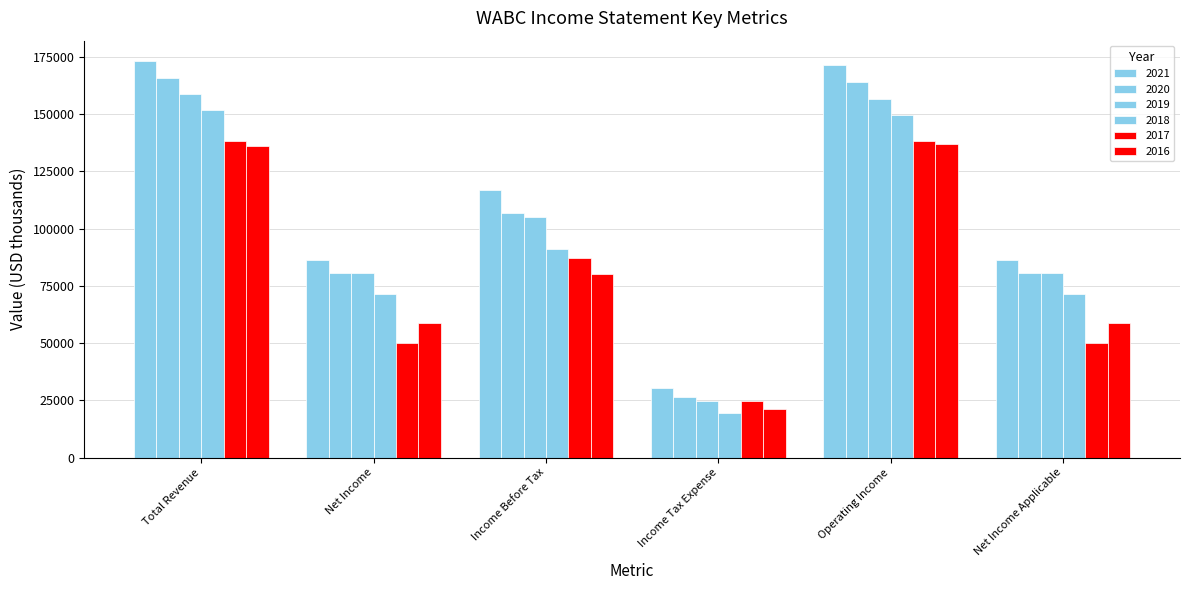

What is the sum of all 2020 values?

623900